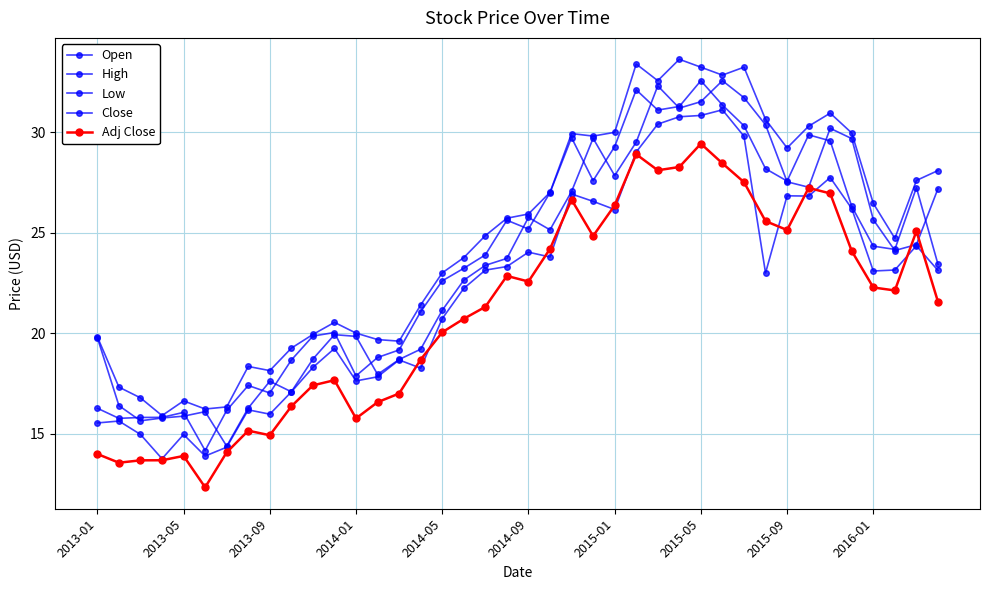

How many lines are shown in the chart?

5